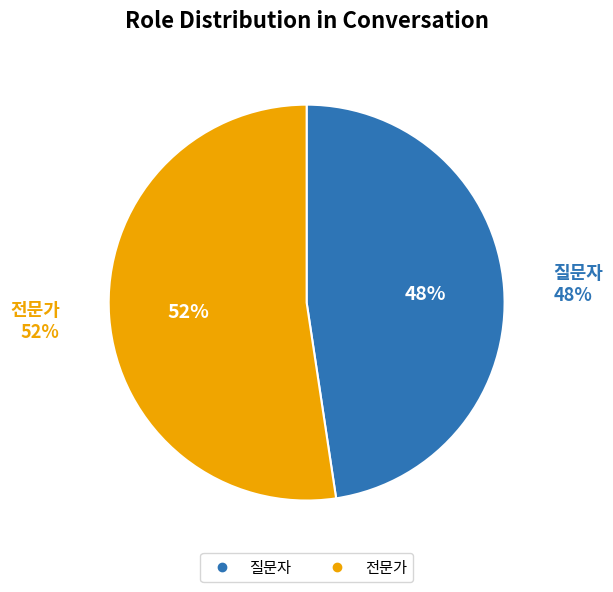

What portion of the pie excludes 질문자?

52.4%